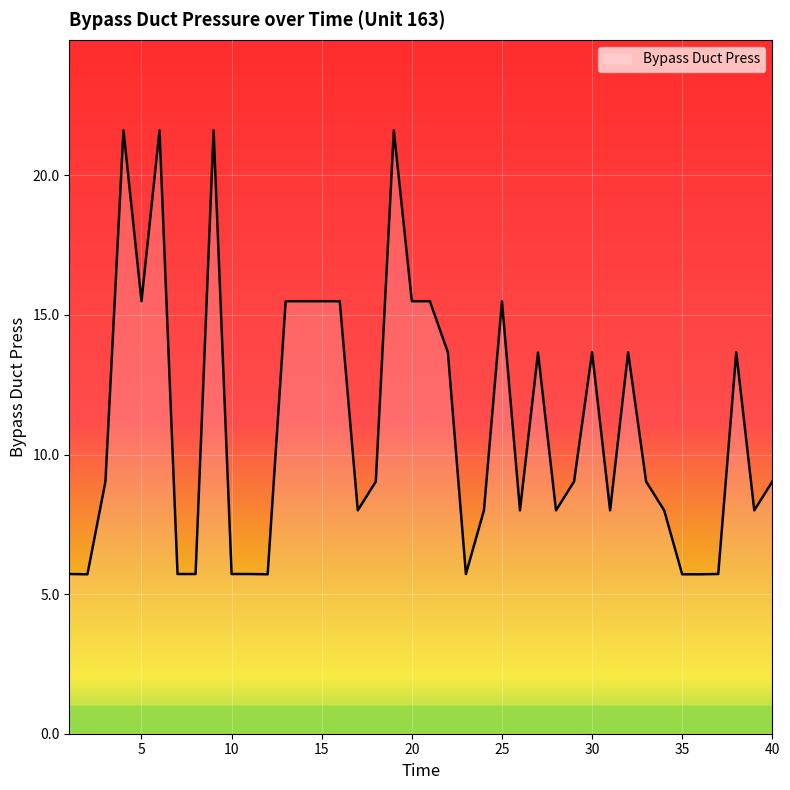

What is the greatest value displayed?

21.6